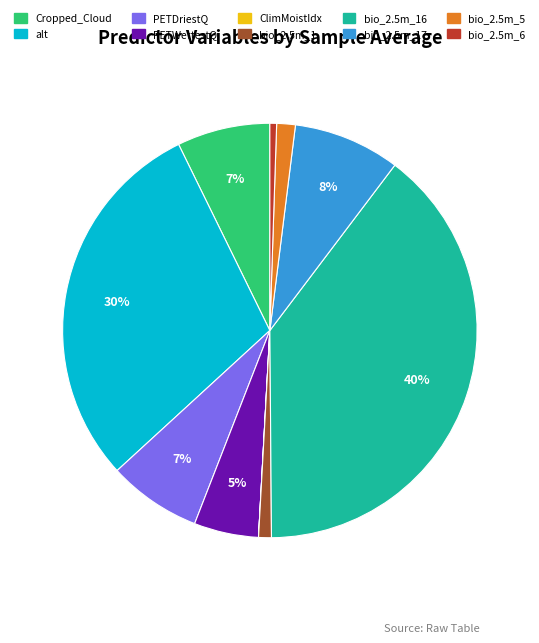

Is there a majority slice in this chart?

No